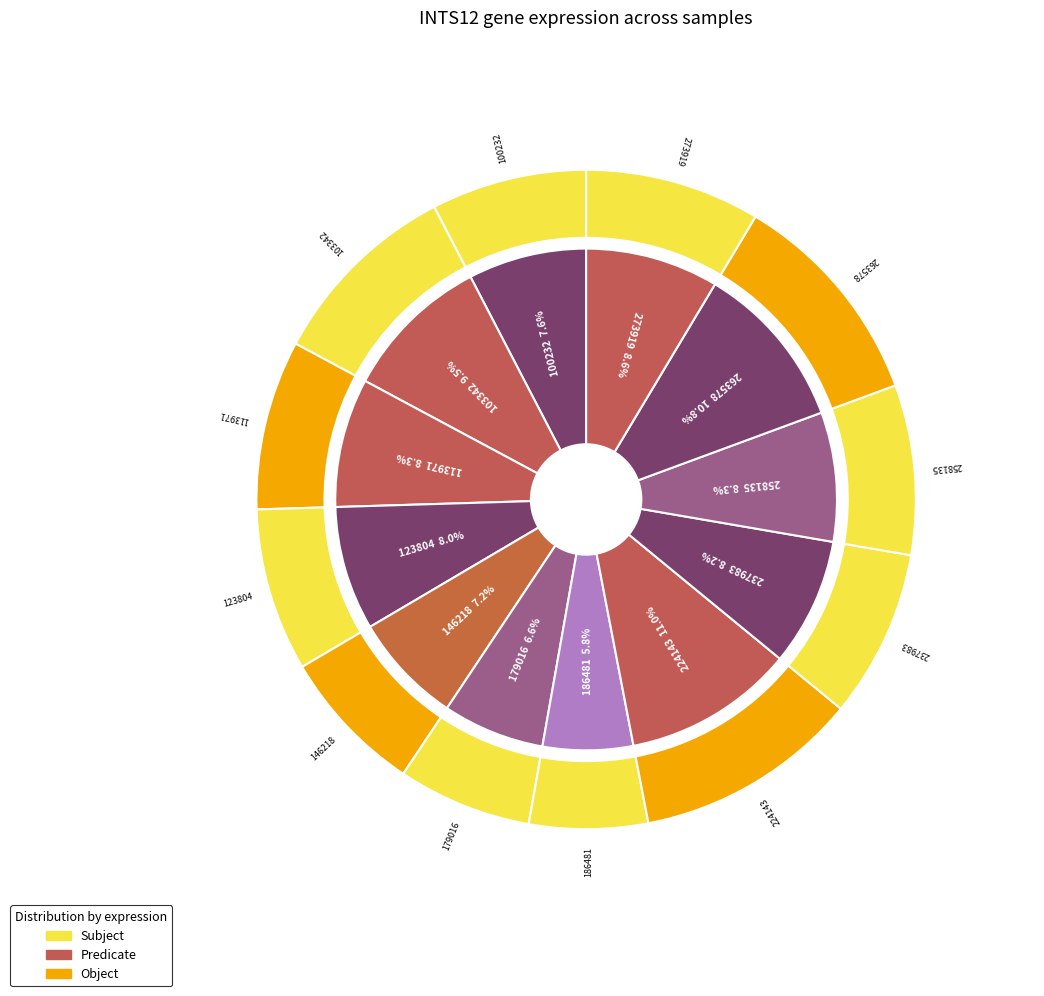

The 123804 slice represents 21% of the pie. True or false?

False